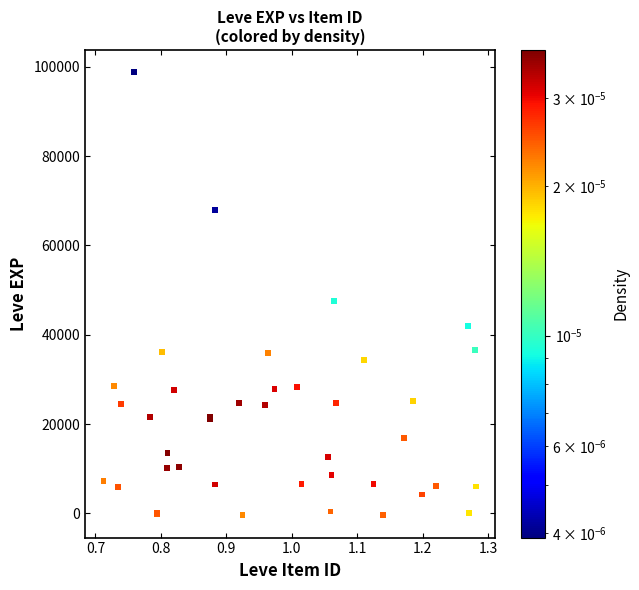

What Y value in the scatter plot is closest to 49164?

47472.2